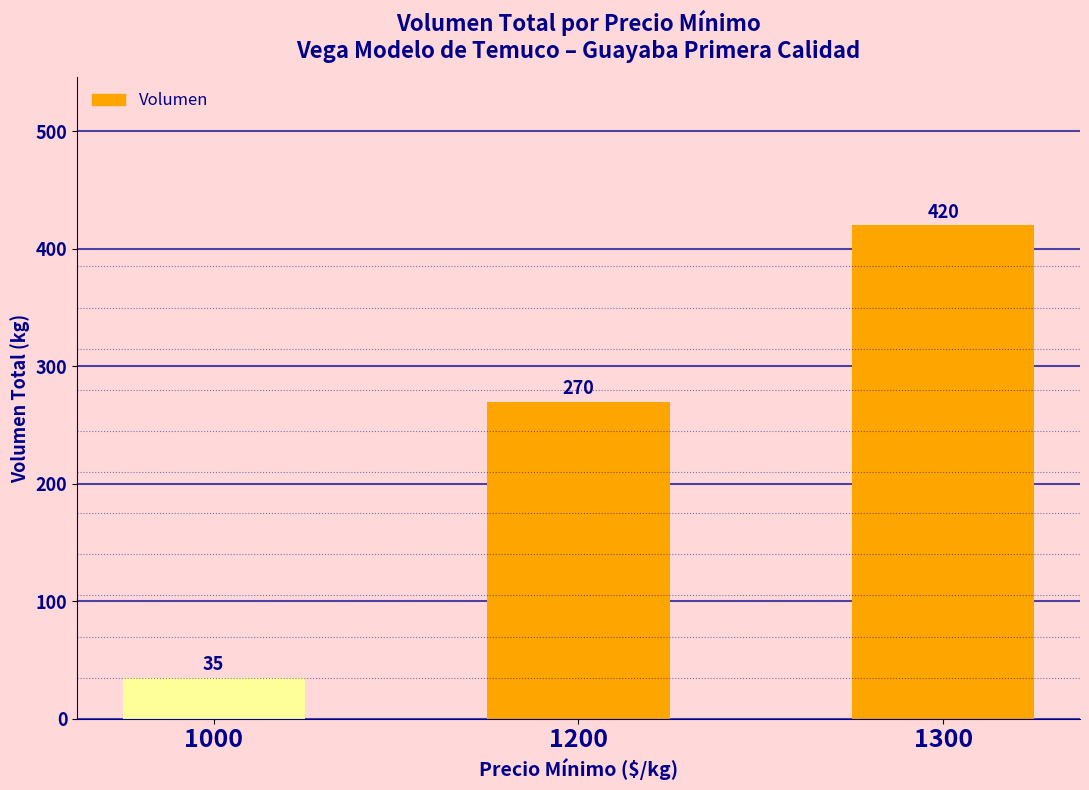

What is the average value?

242